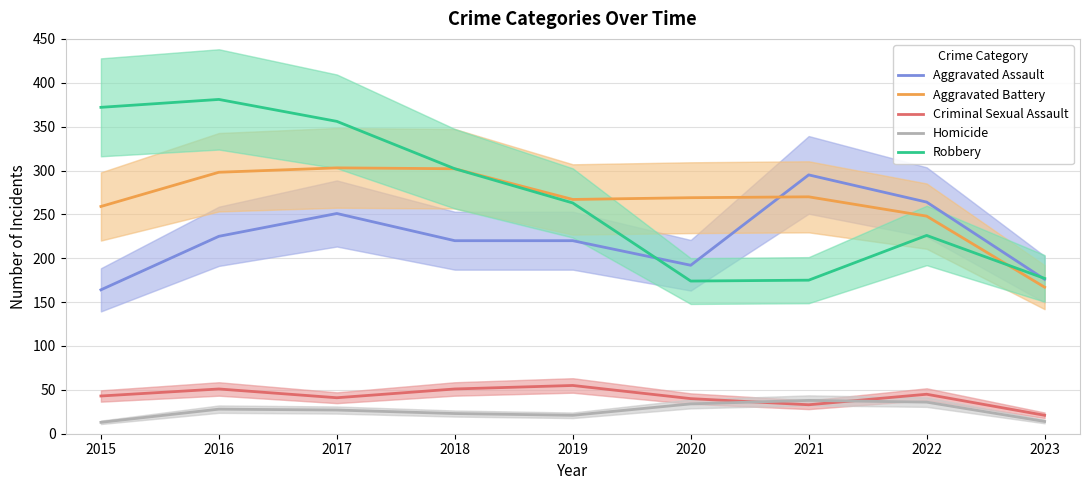

How many interior local peaks does the Robbery series have?

2